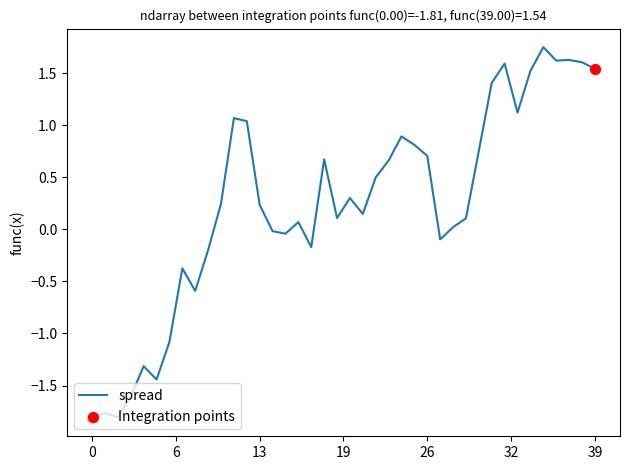

What is the smallest value displayed?

-1.8